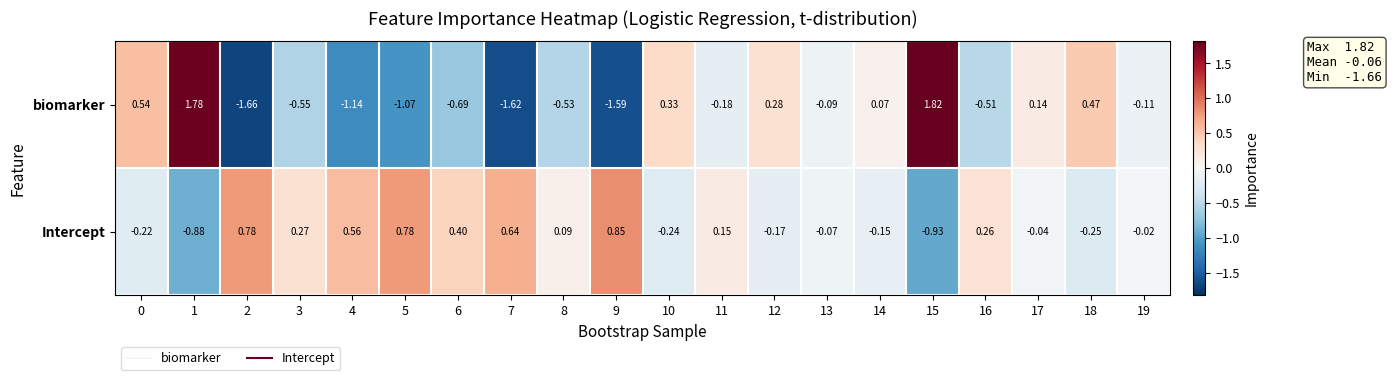

Which series changed the most between 13 and 16?

biomarker